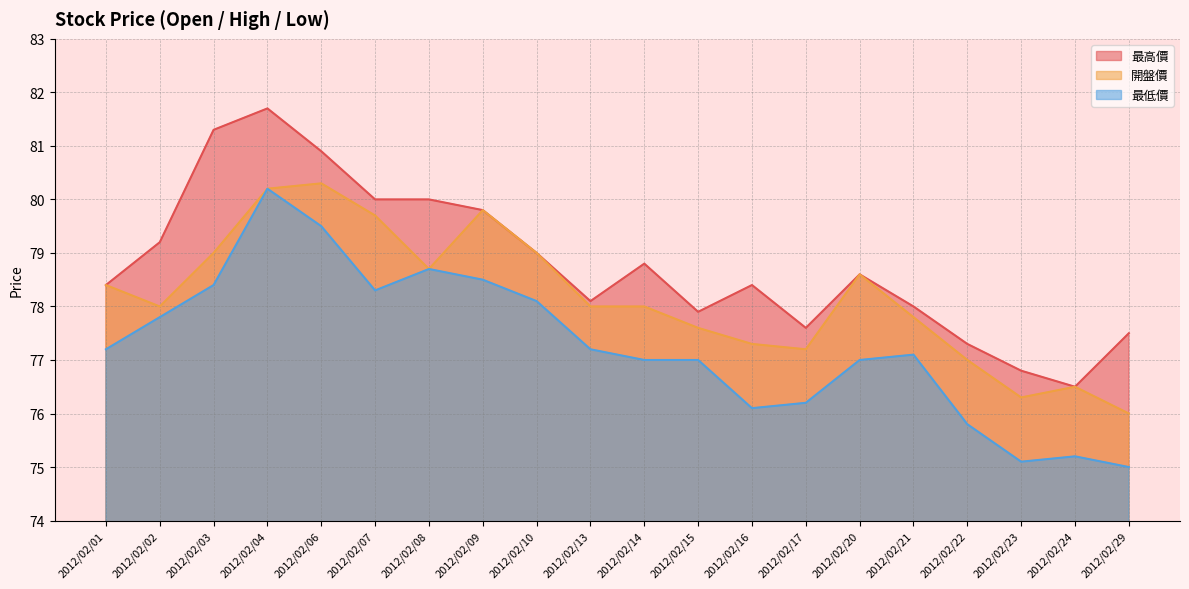

At which category does the chart reach its minimum across all series?

2012/02/29